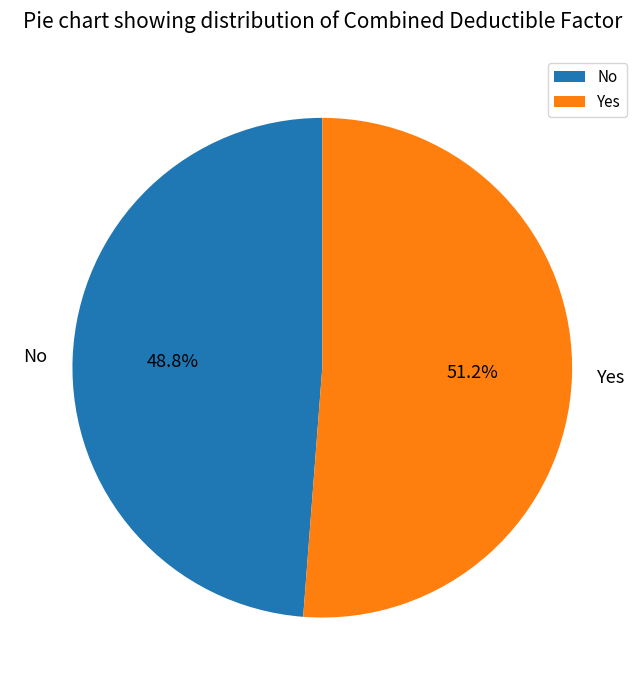

To the nearest percent, what portion does Yes represent?

51%